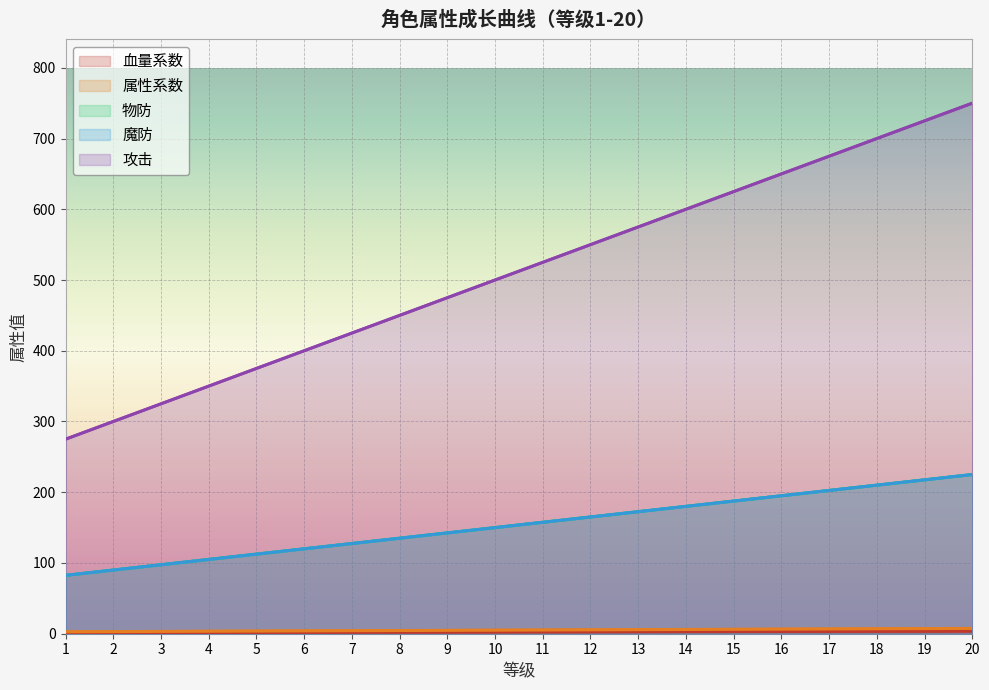

What is the smallest value displayed?

1.4